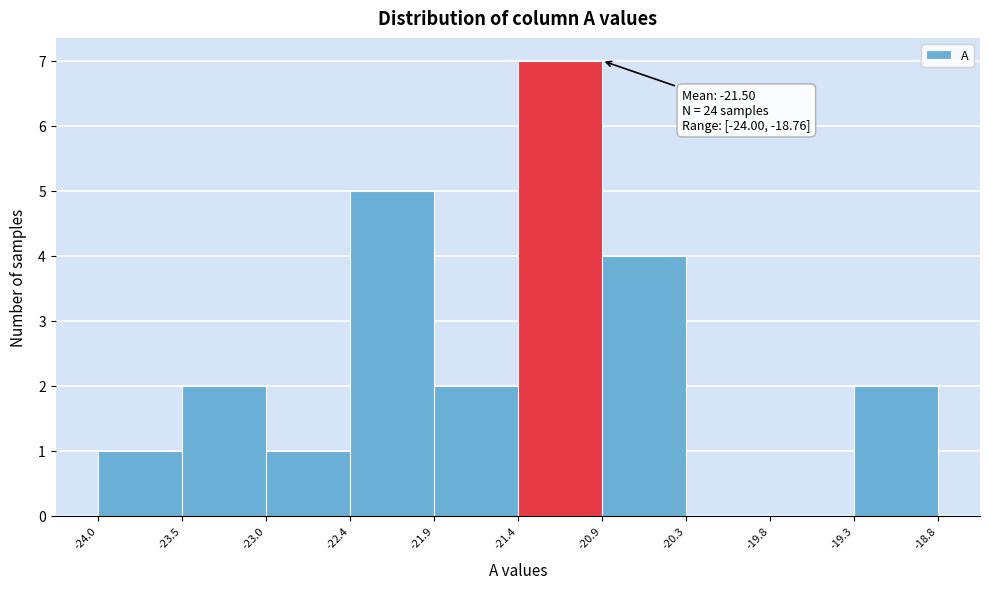

Over which range of the x-axis is the bar tallest?

-21.4 to -20.9